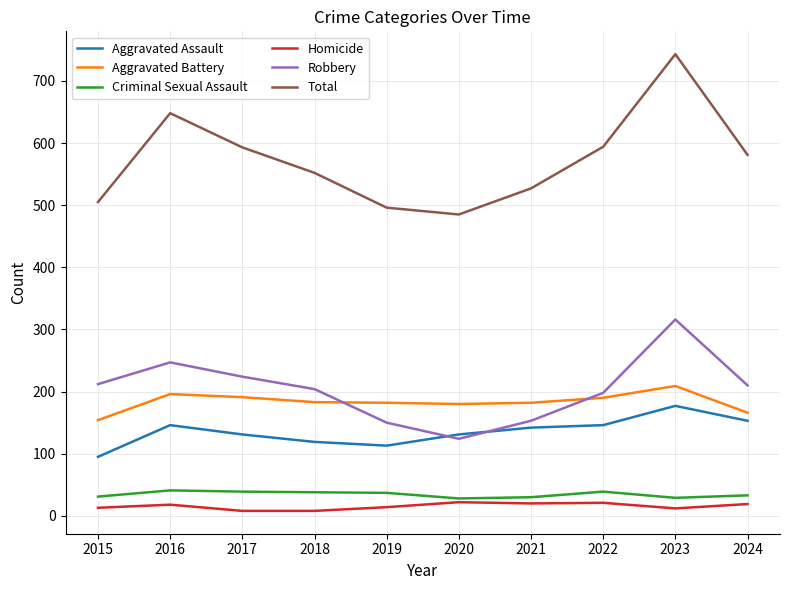

Between 2020 and 2023, which series saw the biggest shift?

Total